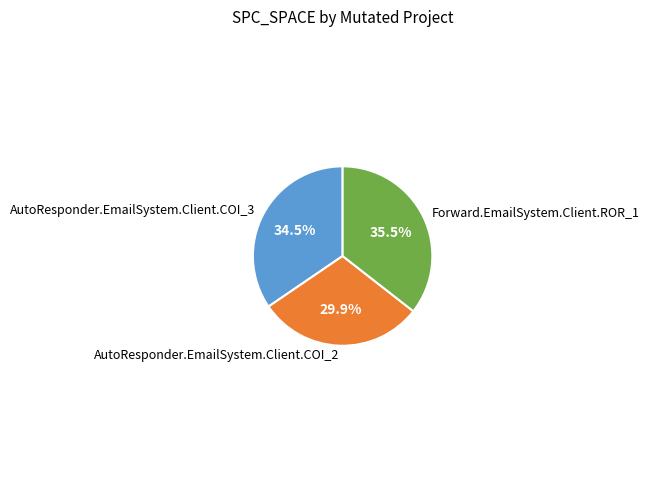

Do AutoResponder.EmailSystem.Client.COI_2 and AutoResponder.EmailSystem.Client.COI_3 together represent more than half of the pie?

Yes